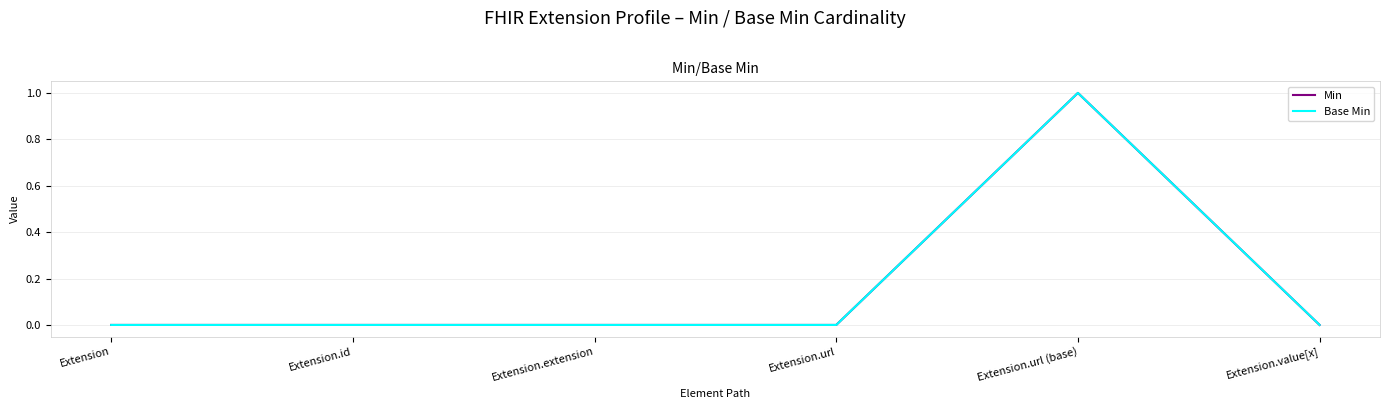

Is this an area chart (filled region under the line)?

No